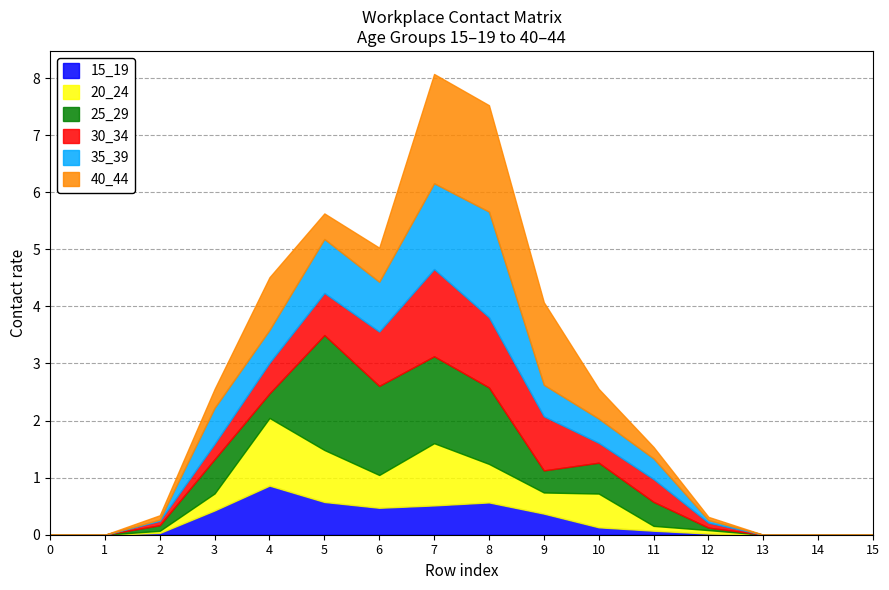

How many intersections are there between 30_34 and 25_29?

7